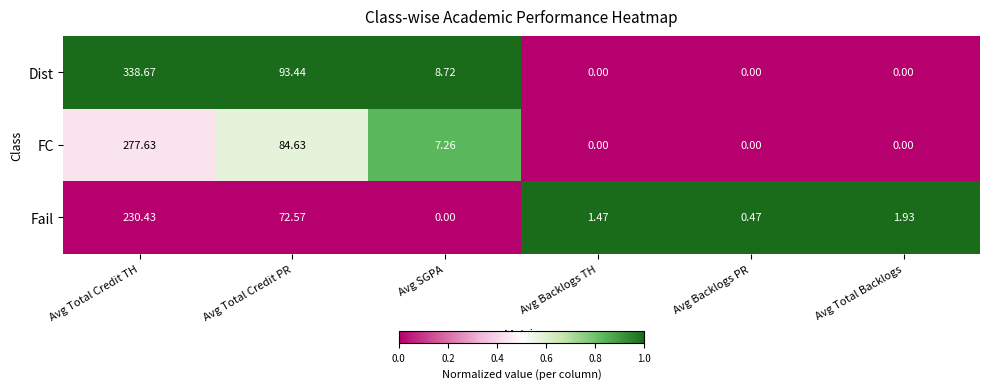

How many data points in Dist are less than 8?

3